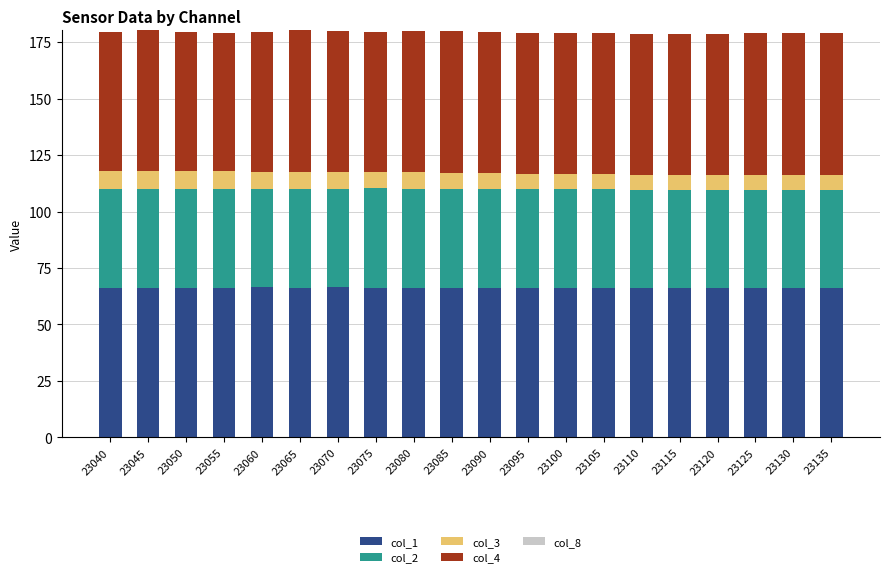

How many distinct data groups are displayed?

4